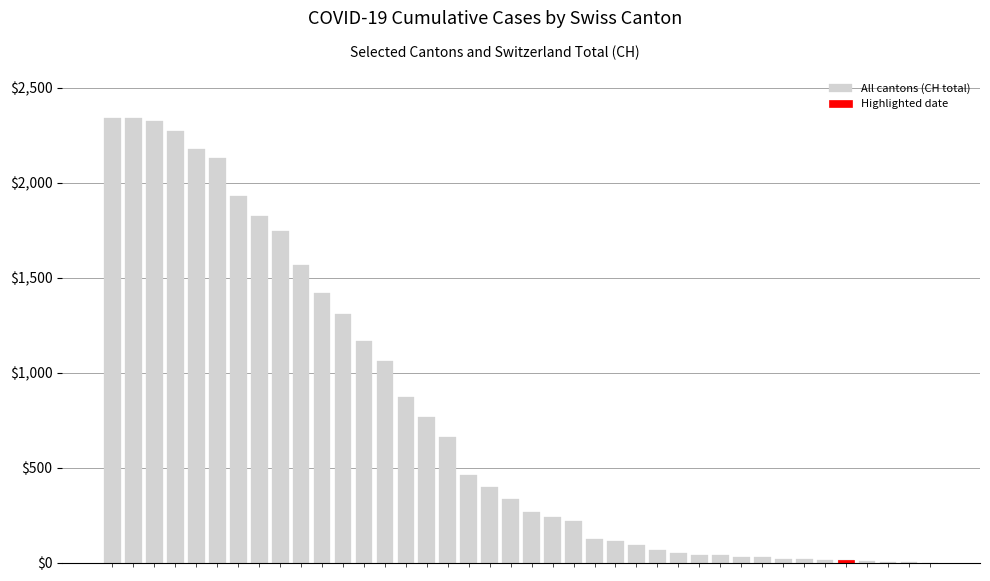

What is the change in value from 24 to 38?

-110